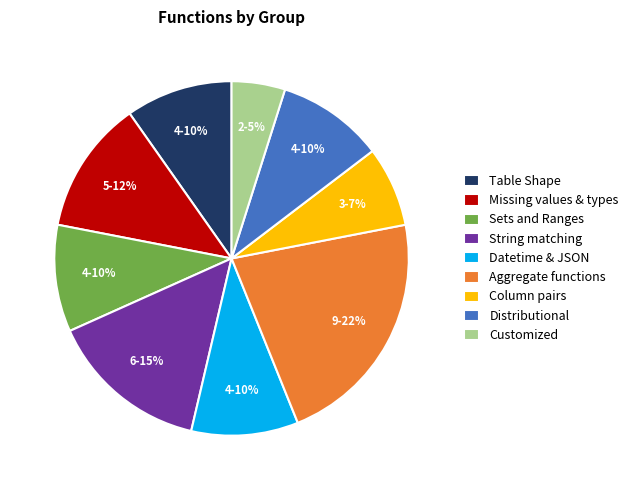

To the nearest percent, what is the average slice percentage?

11%